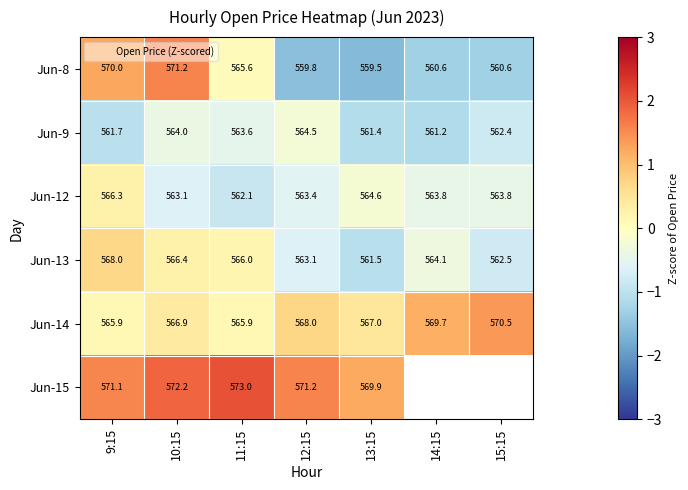

What is the maximum value for Jun-9?

-0.2